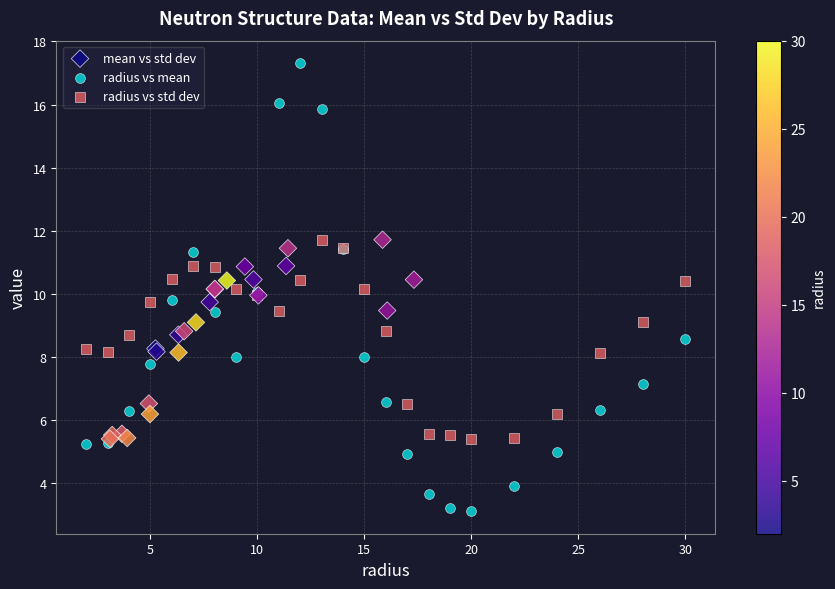

Which series contains the lowest Y value?

radius vs mean